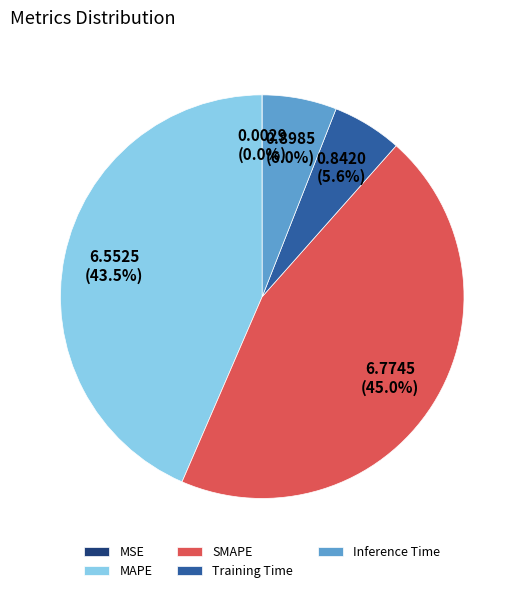

Is it true that Inference Time is 6% of the pie?

True